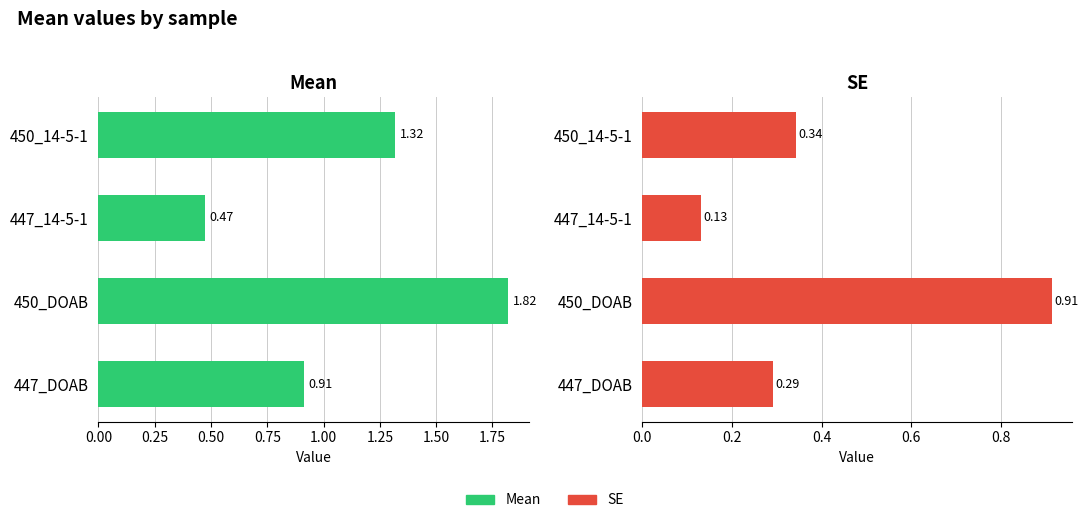

What is the minimum value shown in the chart?

0.1